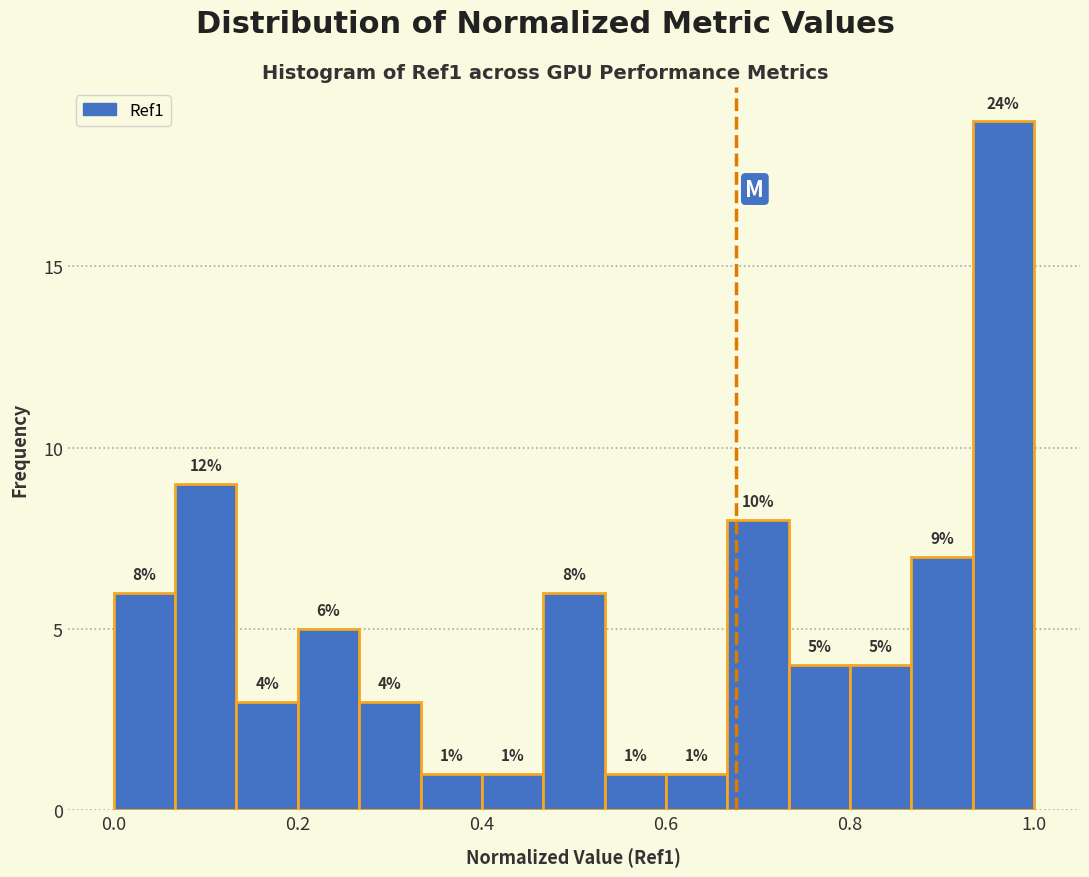

Around what value on the x-axis is the tallest bar? Give the approximate position of its centre, as read against the axis.

0.96